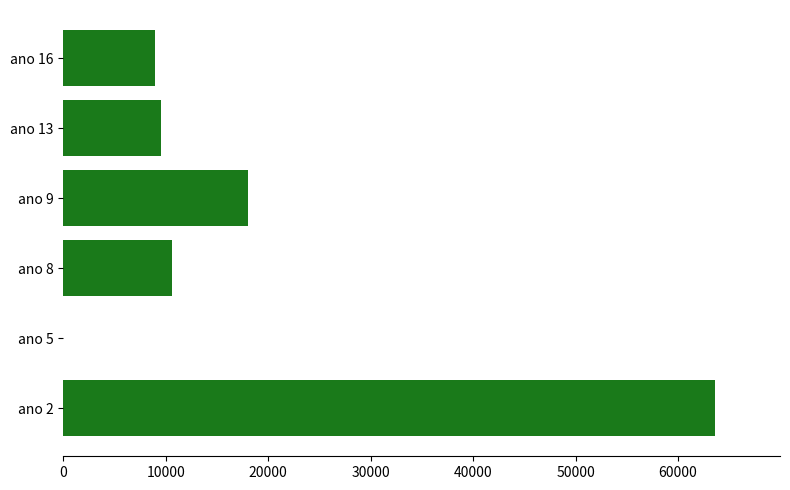

At which label is the value closest to 31792?

ano 9